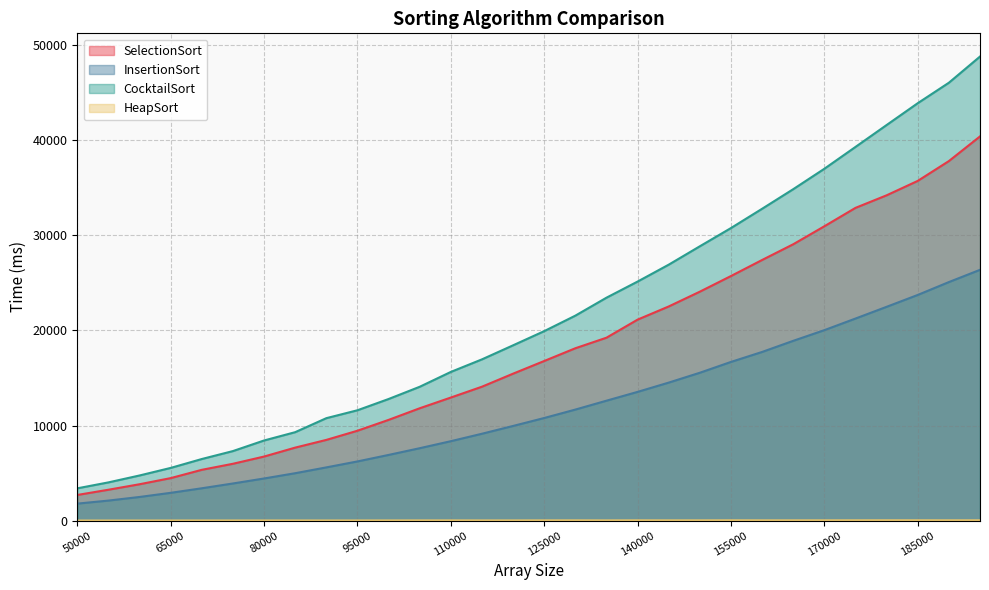

Reading left to right, what are all the values shown in this chart?

SelectionSort: 2698	3248	3826	4470	5343	5979	6738	7678	8489	9454	10594	11816	12944	14084	15455	16788	18128	19237	21139	22523	24079	25724	27411	29065	30957	32892	34213	35729	37813	40407
InsertionSort: 1788	2107	2488	2923	3402	3906	4432	4986	5598	6224	6908	7616	8354	9137	9956	10792	11678	12613	13539	14515	15552	16690	17739	18909	20032	21252	22486	23734	25088	26376
CocktailSort: 3396	4021	4748	5543	6479	7314	8428	9302	10774	11606	12789	14076	15638	16959	18437	19928	21557	23446	25142	26919	28853	30770	32797	34858	37005	39301	41605	43901	46053	48807
HeapSort: 8	8	9	10	11	12	14	14	13	14	17	20	21	18	19	24	26	22	28	25	26	31	27	27	28	31	34	33	31	32